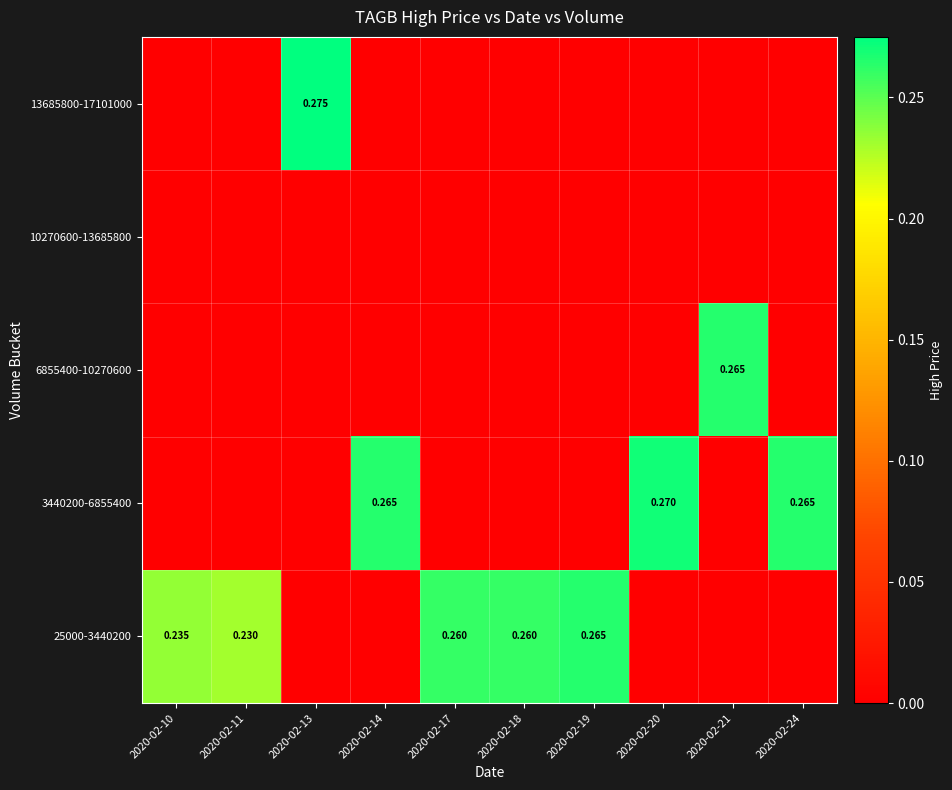

At which category is the sum across all series the highest?

2020-02-13